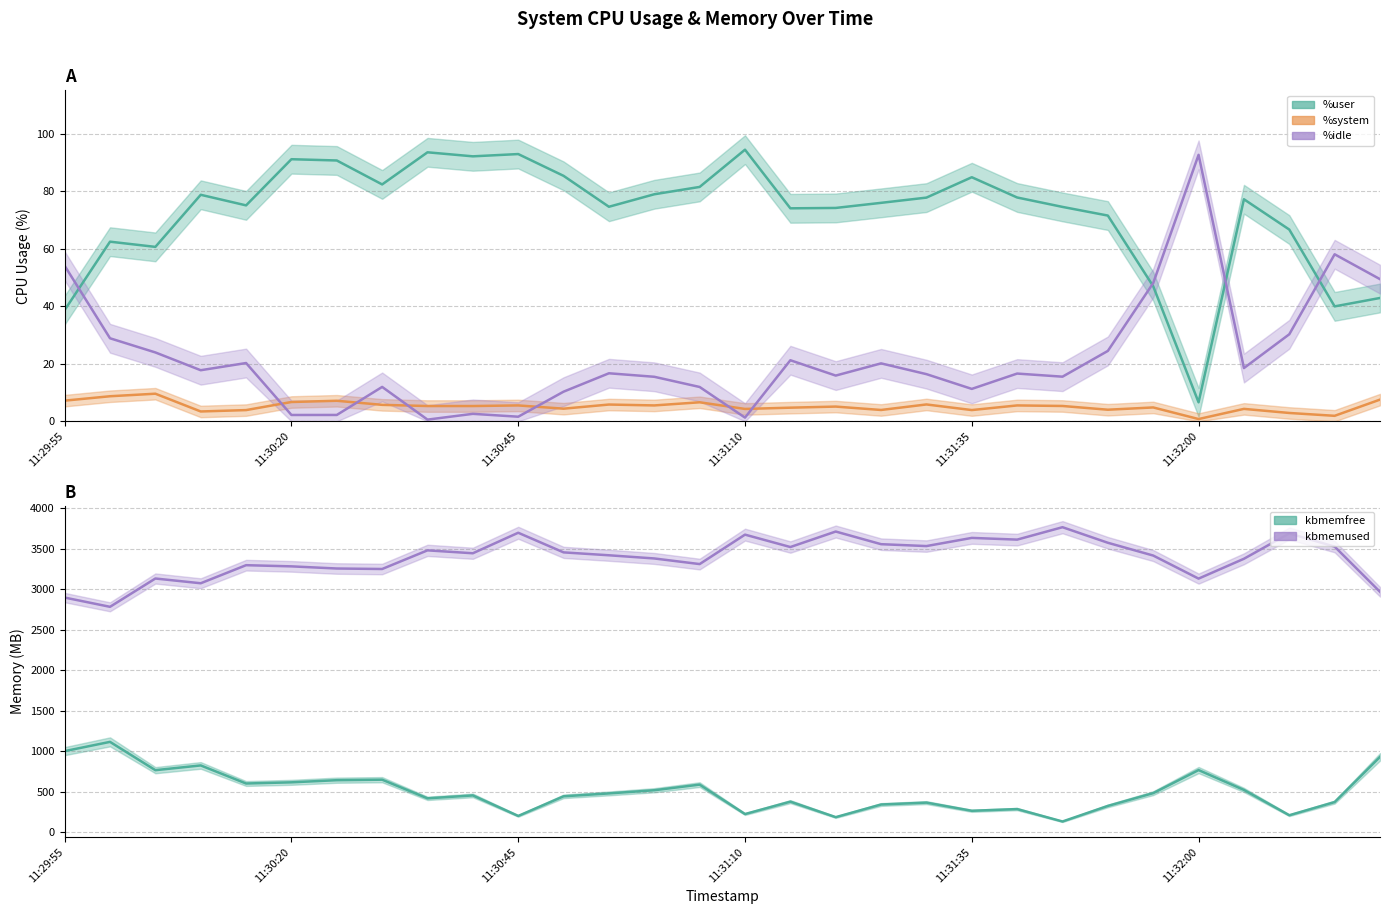

How many values in the %system series are below 5?

13